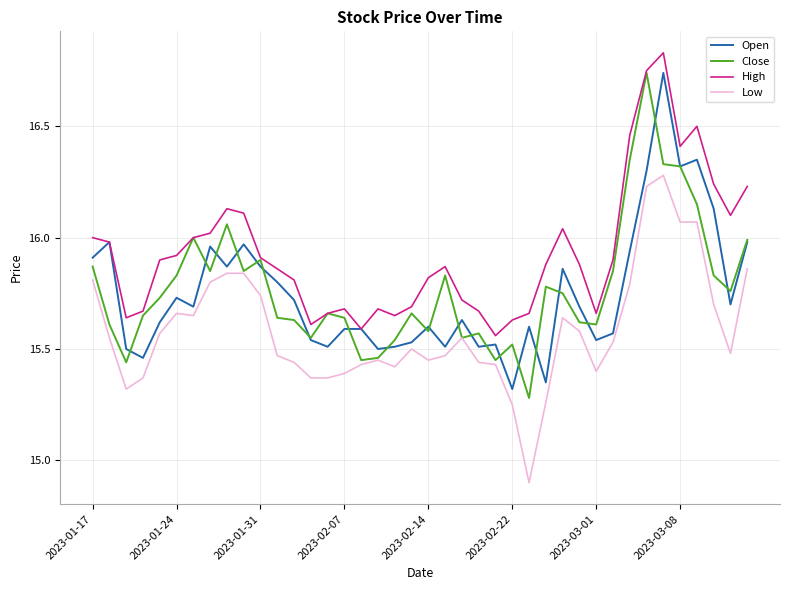

True or false: Open and Low cross at least once.

False